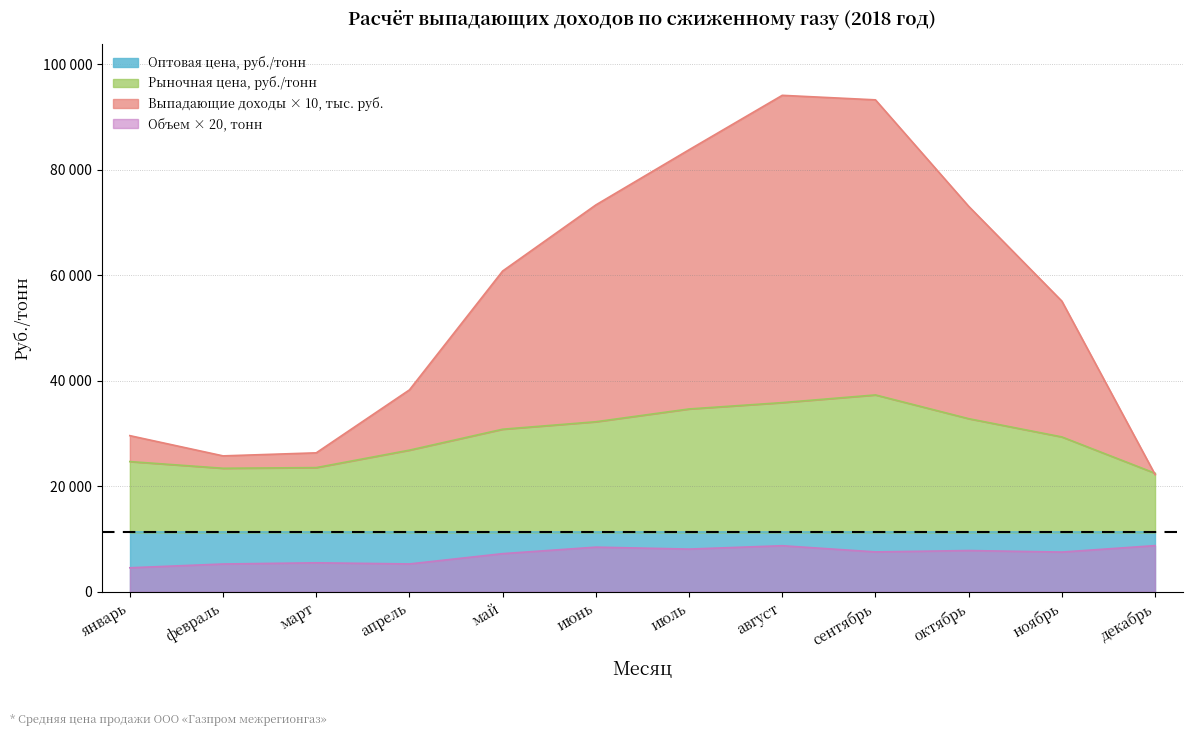

How many data points in Объем сжиженного газа, тонн are less than 7562?

6